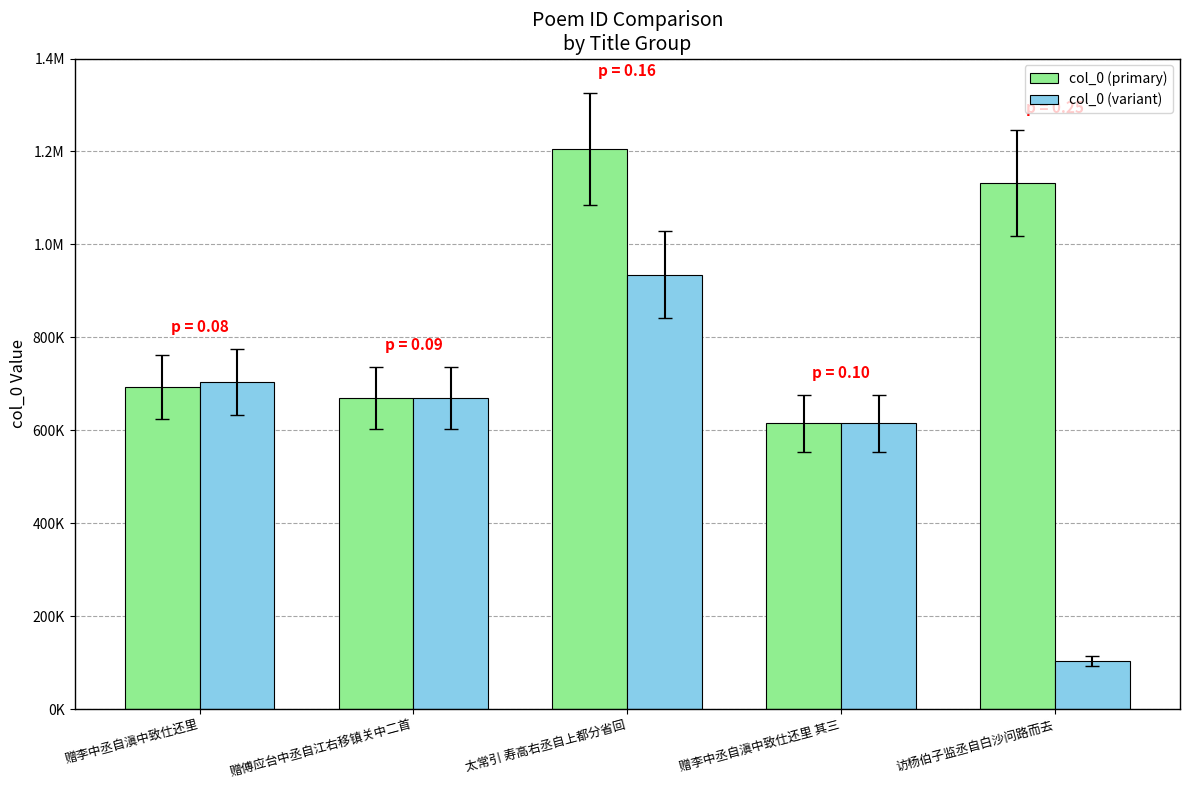

Are the bars horizontal?

No